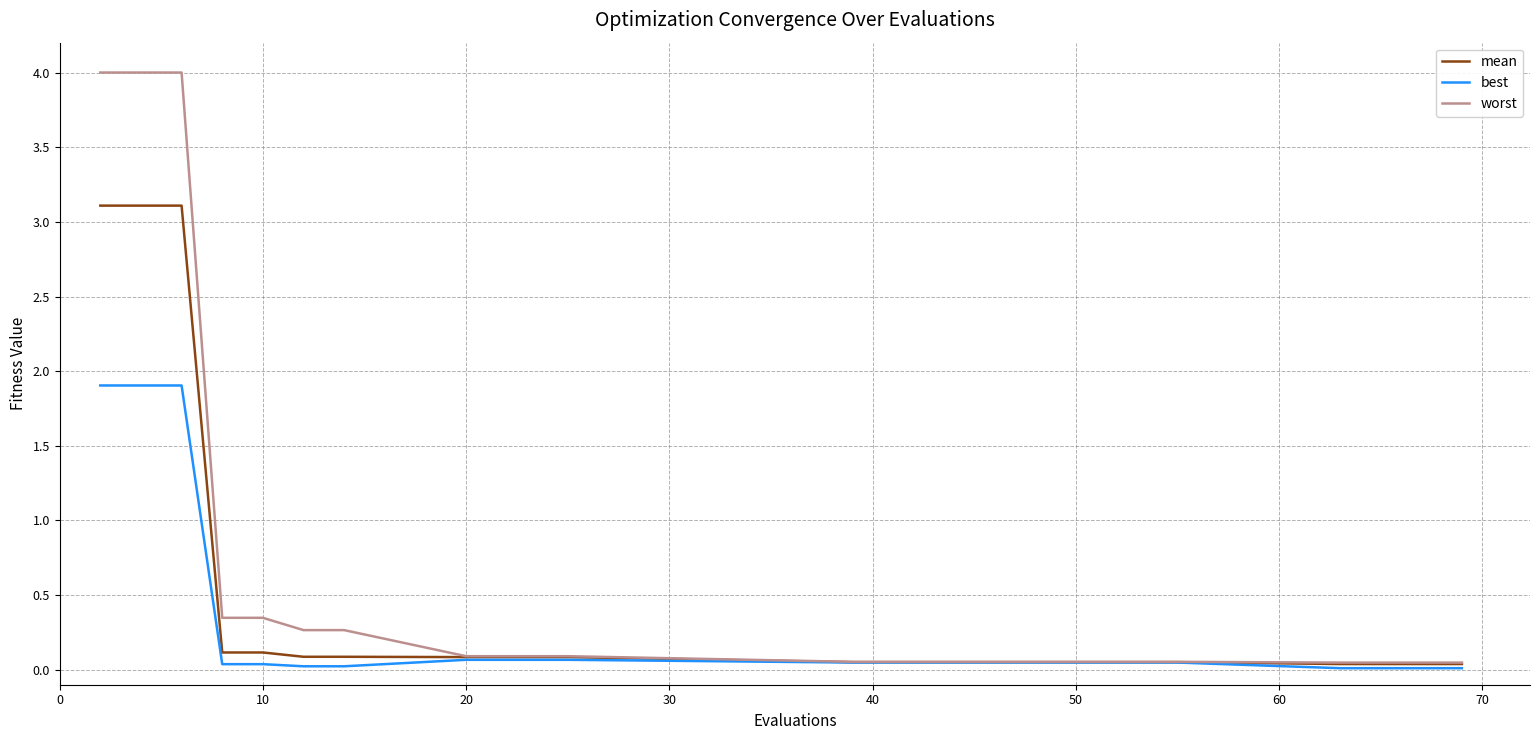

List the series in order of their peak value, lowest first.

best, mean, worst